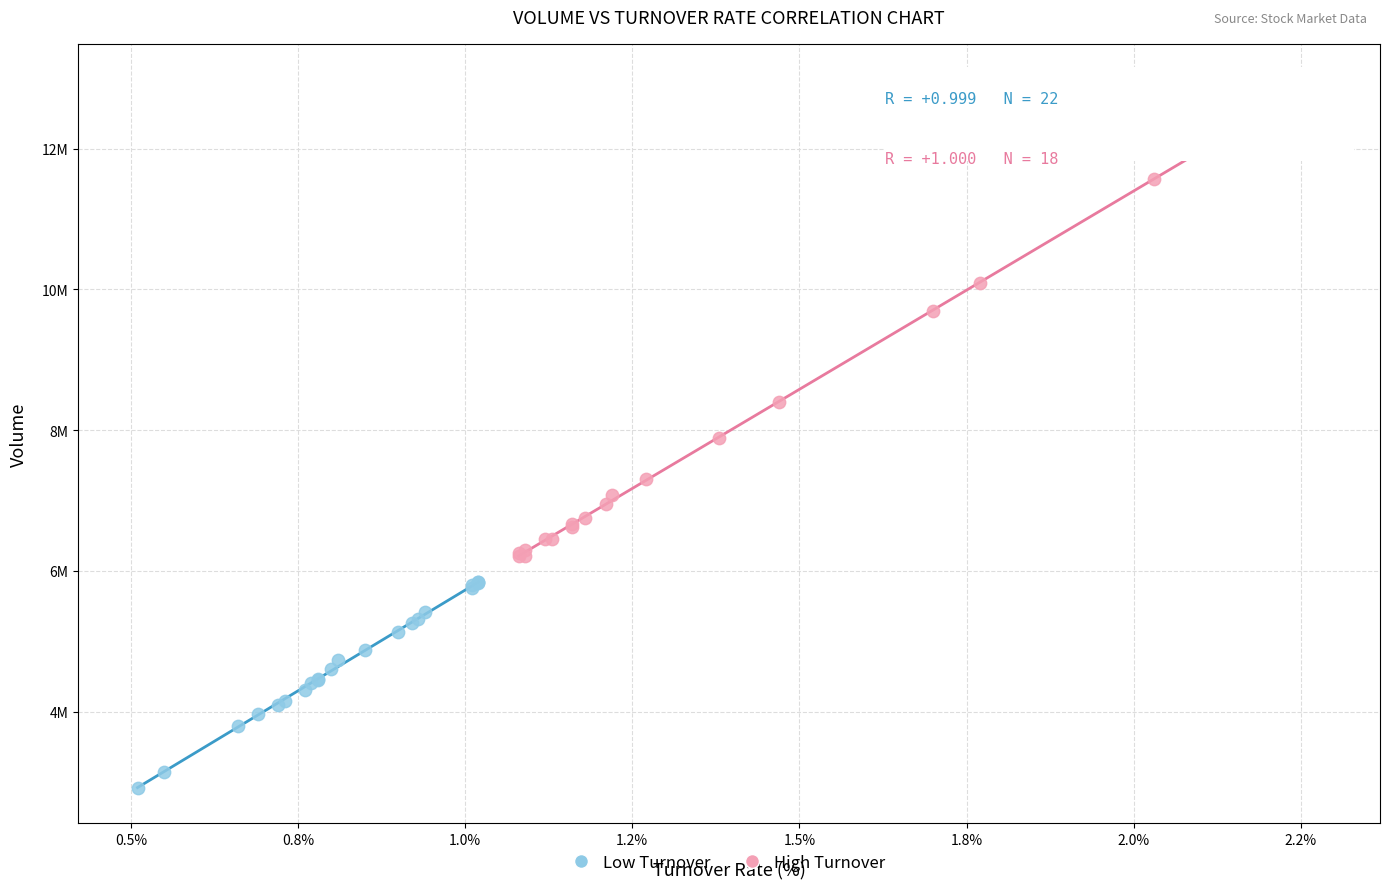

Which series reaches the minimum Y coordinate?

Low Turnover